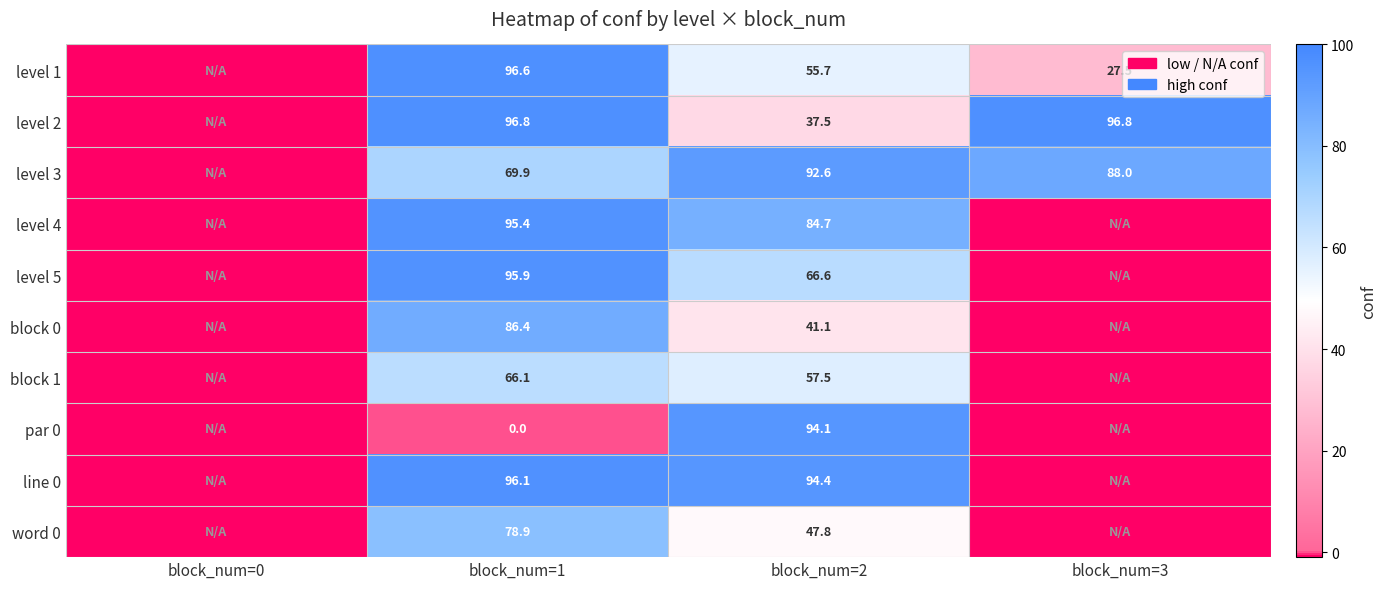

What is the sum of the level 1 values at block_num=1 and block_num=2?

152.3